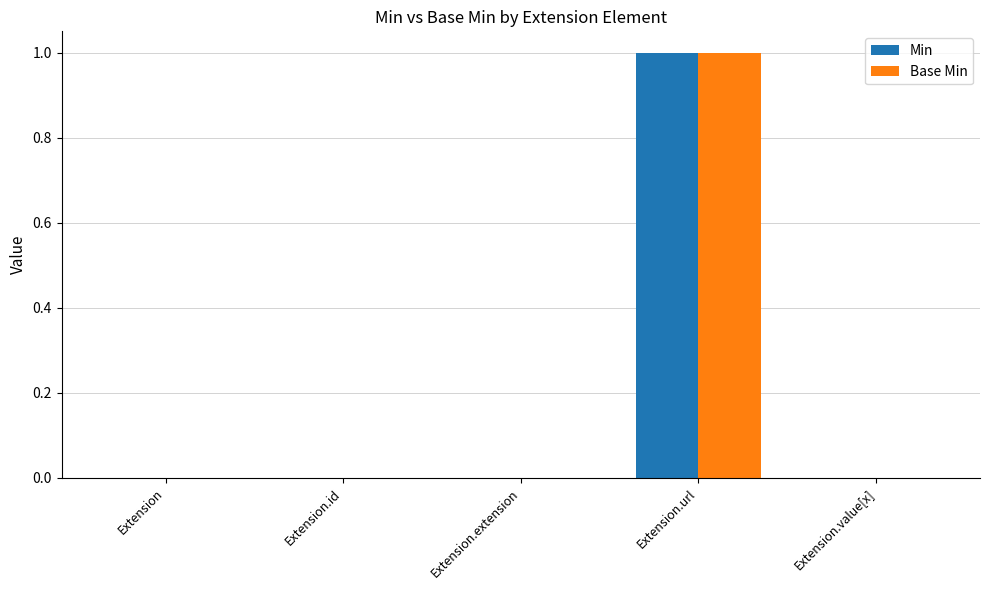

The value of Base Min at Extension.url is 2. True or false?

False